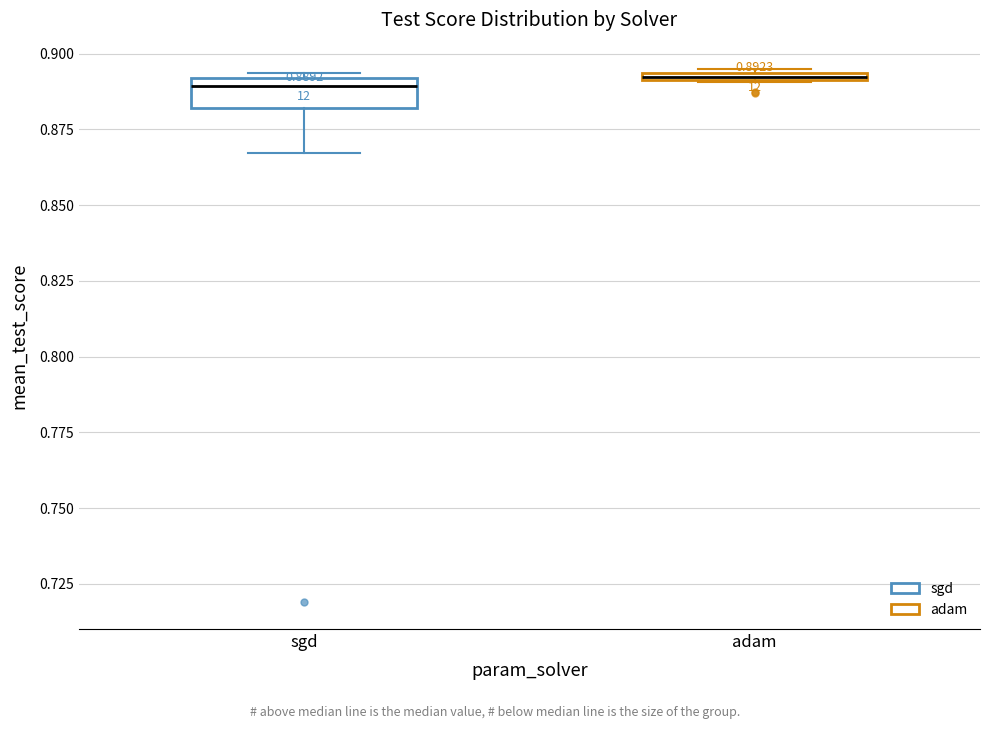

Comparing the boxes themselves (not the whiskers), which one is the tallest?

sgd